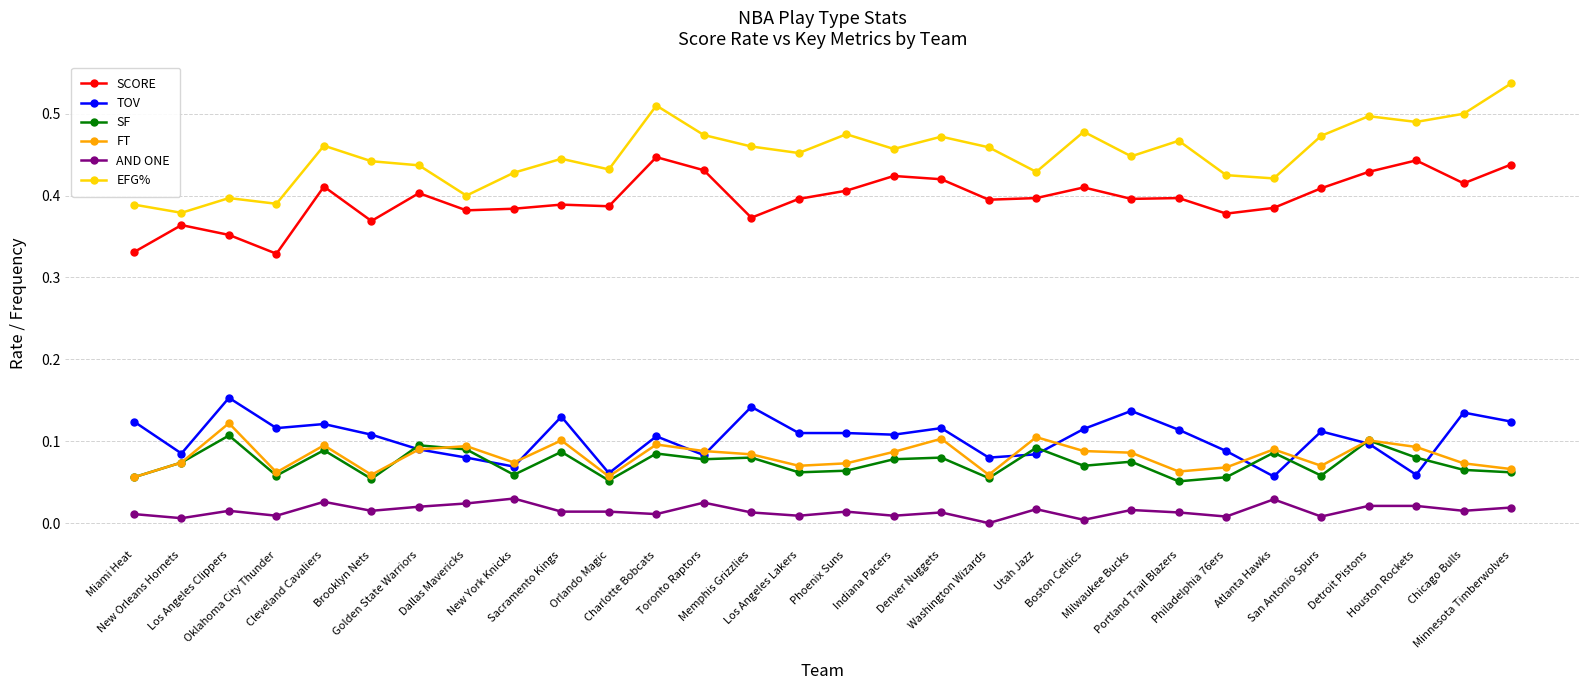

At Cleveland Cavaliers, list the series in order from largest to smallest.

EFG%, SCORE, TOV, FT, SF, AND ONE